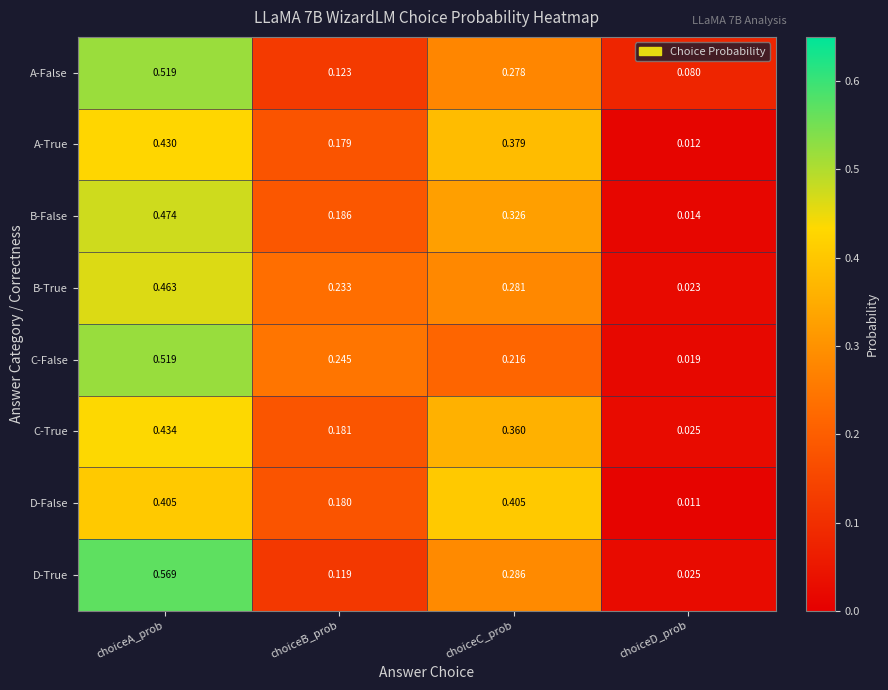

Which category has the lowest value across all series?

choiceD_prob